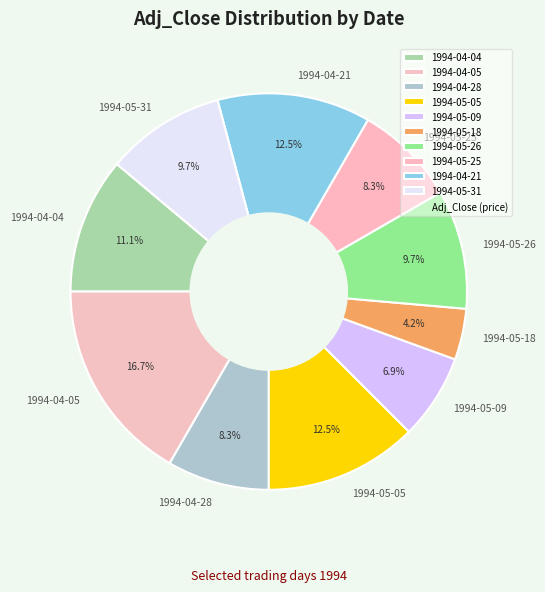

What is the largest slice in the pie chart?

1994-04-05